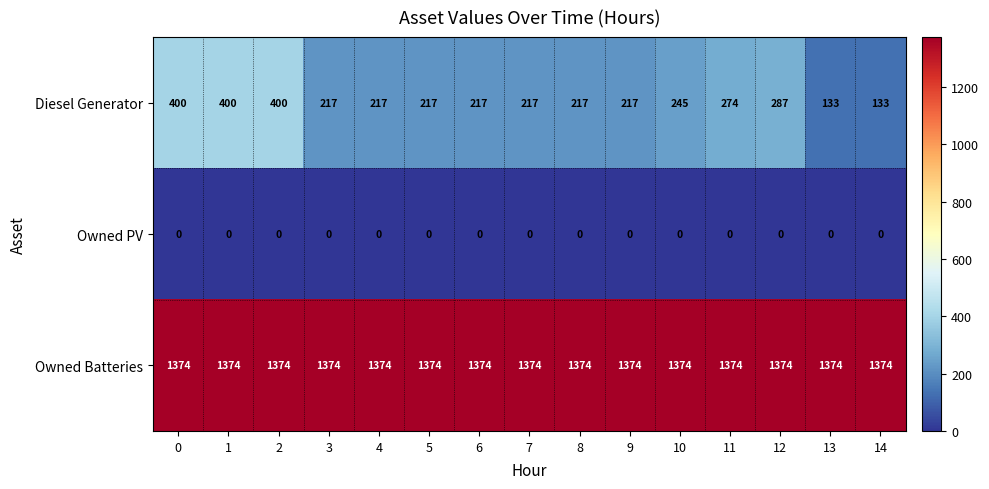

How many distinct data groups are displayed?

3